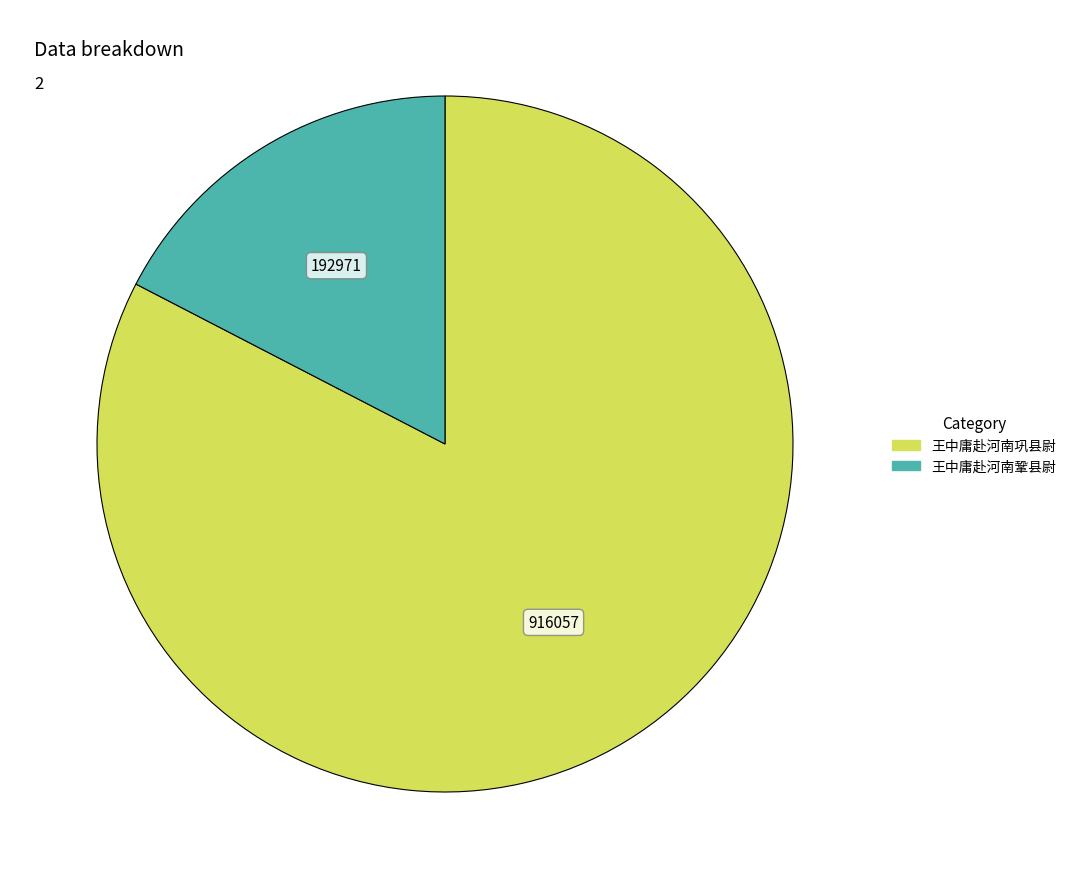

Which category has the smallest portion of the pie?

王中庸赴河南鞏县尉